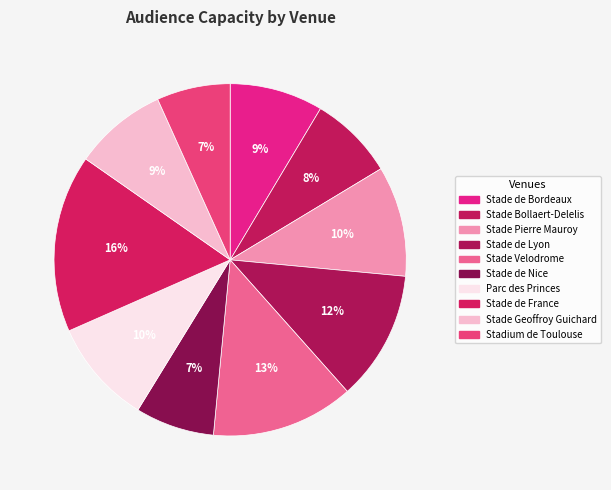

True or false: Stade Velodrome accounts for 13% of the total.

True